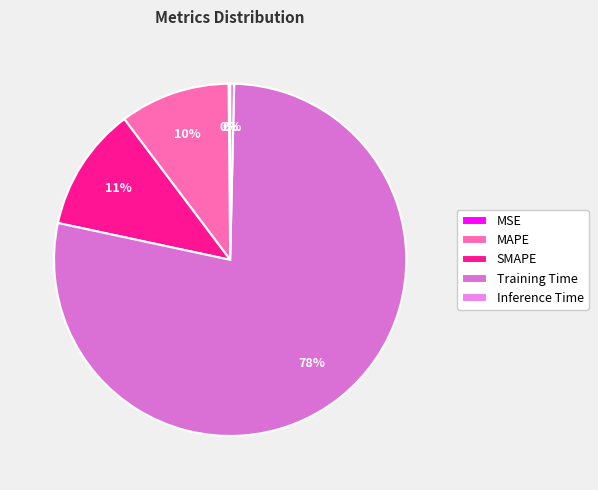

Which category accounts for the majority?

Training Time